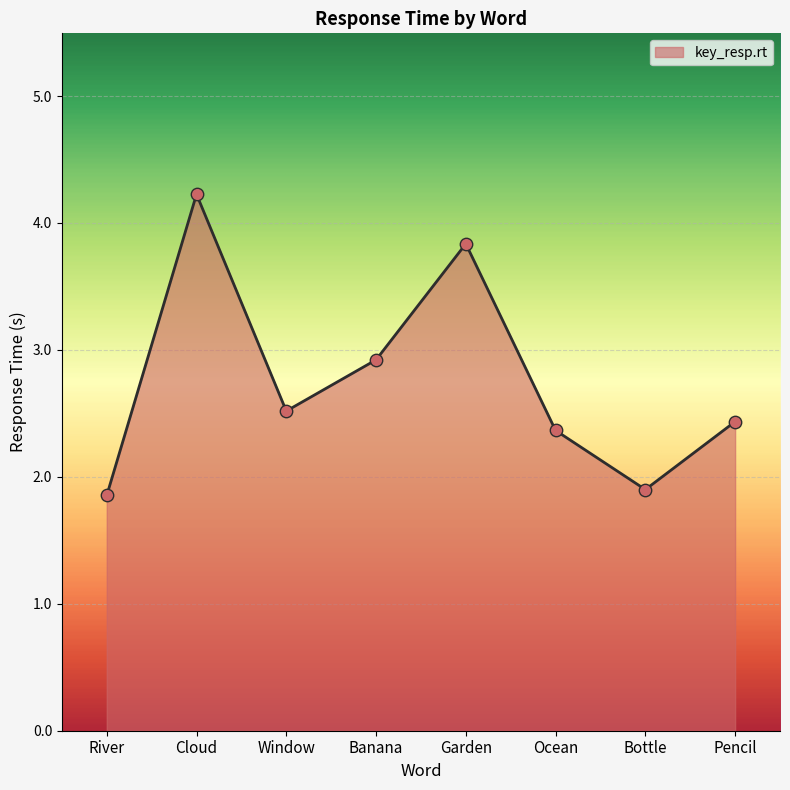

Which has a higher value, Ocean or River?

Ocean